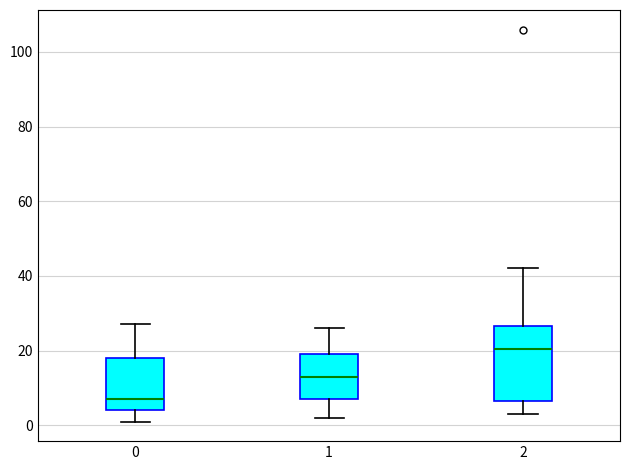

Reading left to right, transcribe this box plot: for each box, give where its median line is, the range the box spans, and where its two whiskers end, as read against the y-axis. The values are not printed on the chart, so give them approximately, as read against the axis.

0: median 8, box 4 to 18, whiskers 2 to 28
1: median 14, box 8 to 20, whiskers 2 to 26
2: median 20, box 6 to 26, whiskers 4 to 42